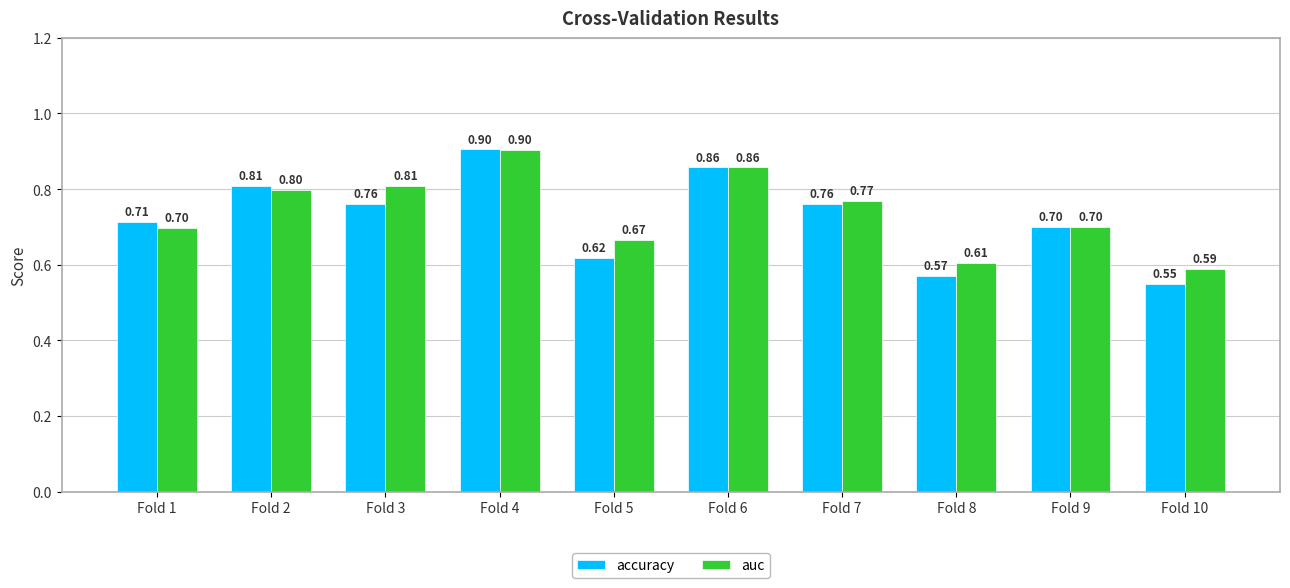

How many groups of bars are there?

10